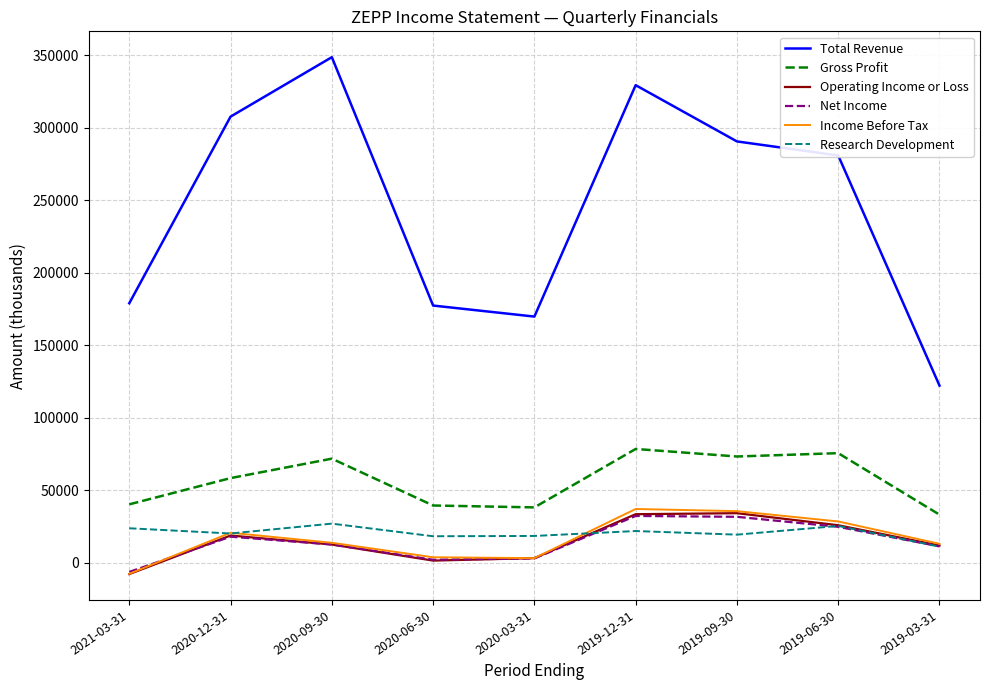

What is the highest value of the Income Before Tax series?

37100